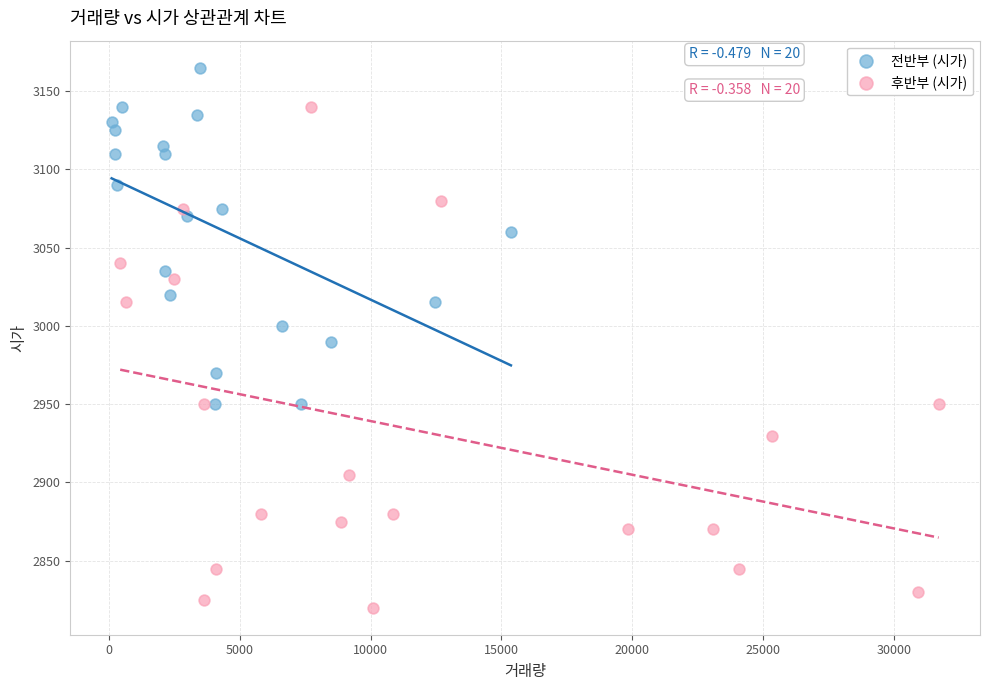

Which series reaches the maximum Y coordinate?

전반부 (시가)